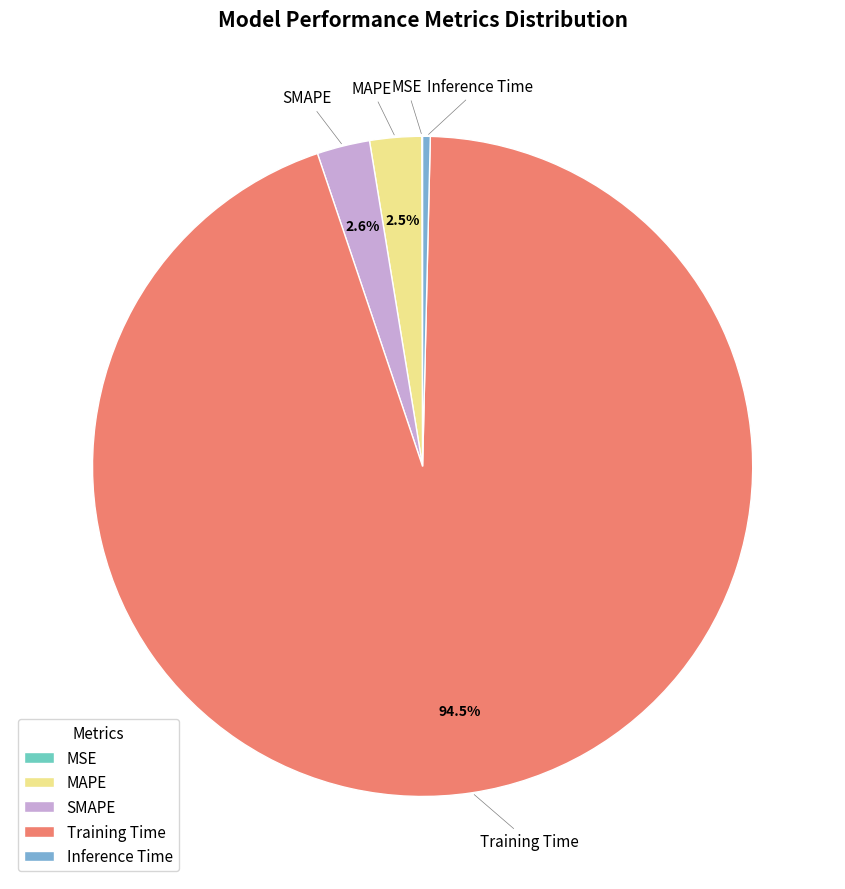

To the nearest percent, what is the average slice percentage?

20%